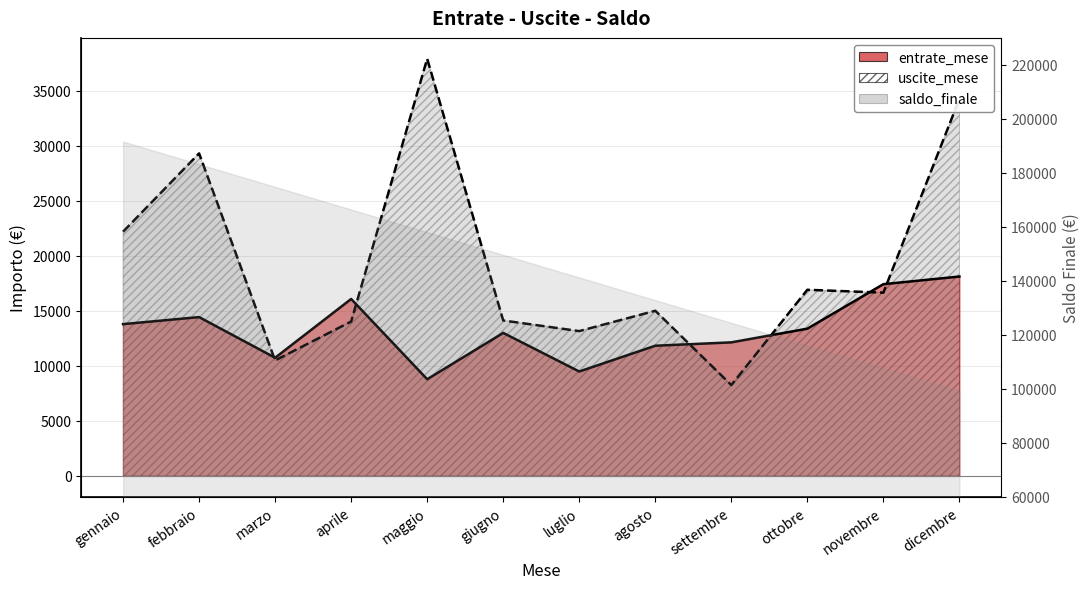

True or false: entrate_mese has a value of 16072.9 at aprile.

True